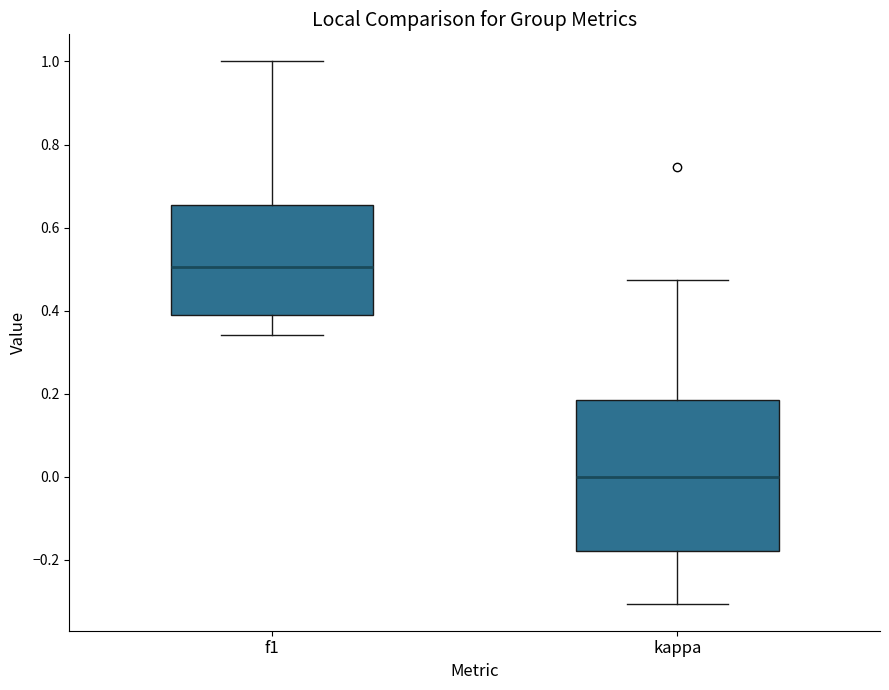

Comparing the boxes themselves (not the whiskers), which one is the tallest?

kappa